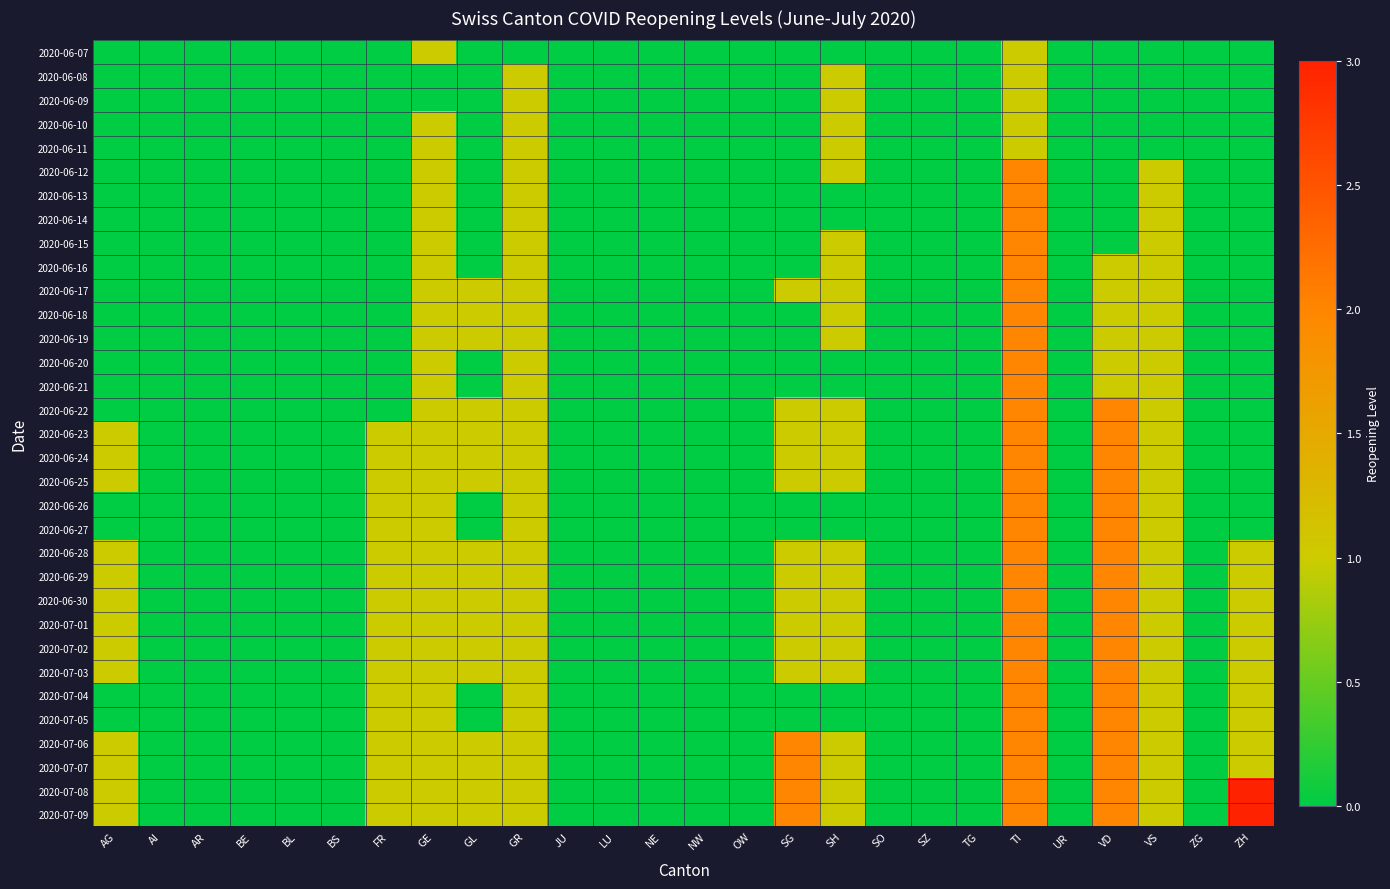

How many distinct data groups are displayed?

33